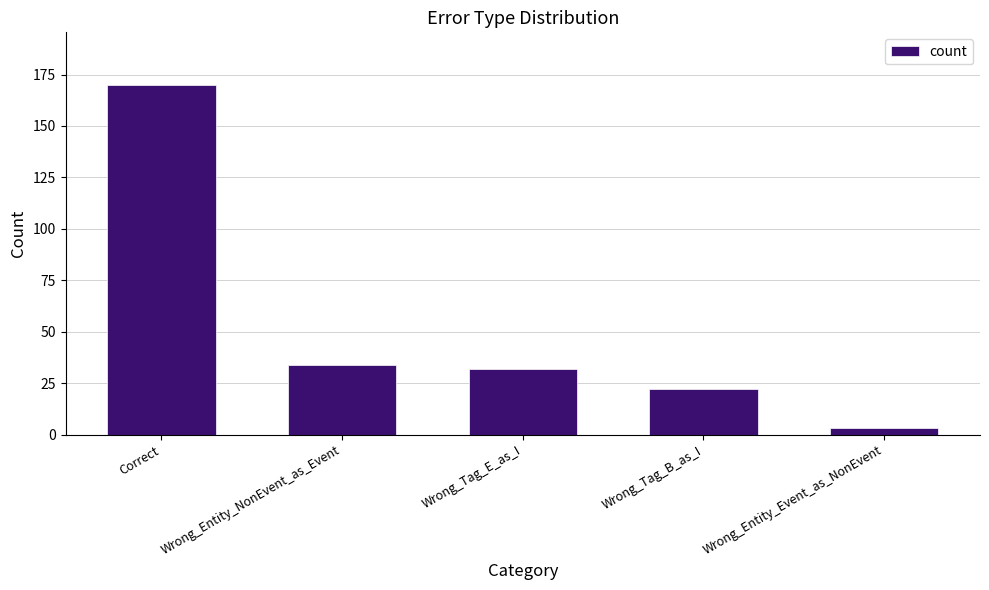

Is it true that the value at Correct is 170?

True